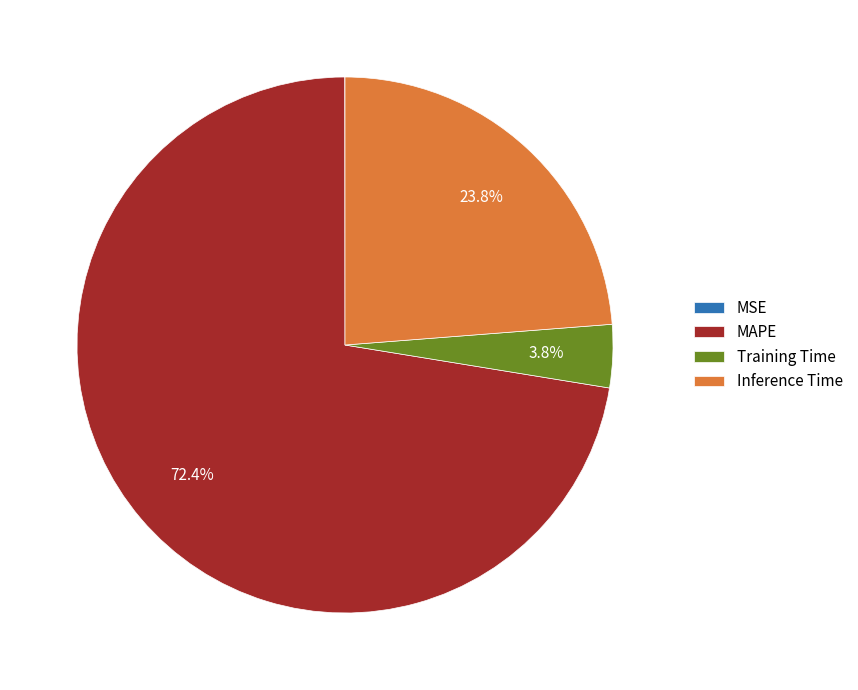

Which category has the biggest portion of the pie?

MAPE